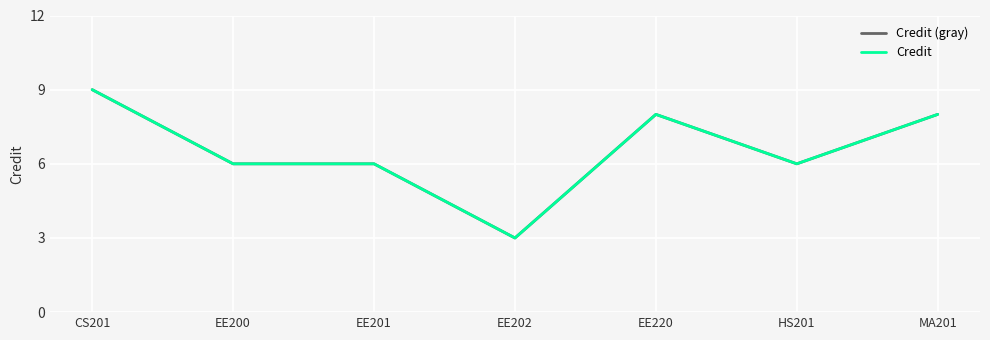

True or false: Credit and Credit (gray) cross at least once.

False